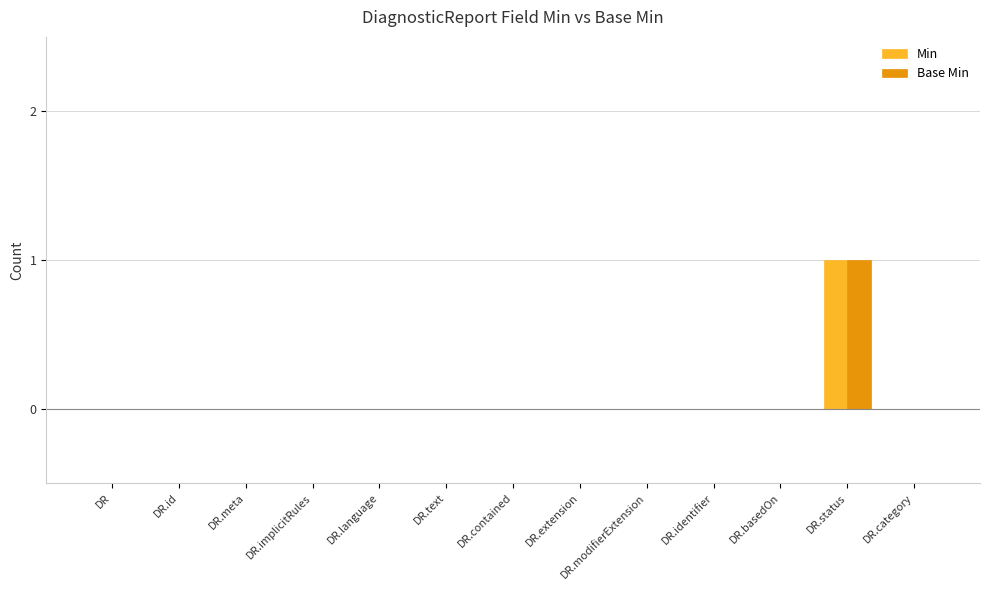

Is it true that Base Min equals 0 at DR.category?

True